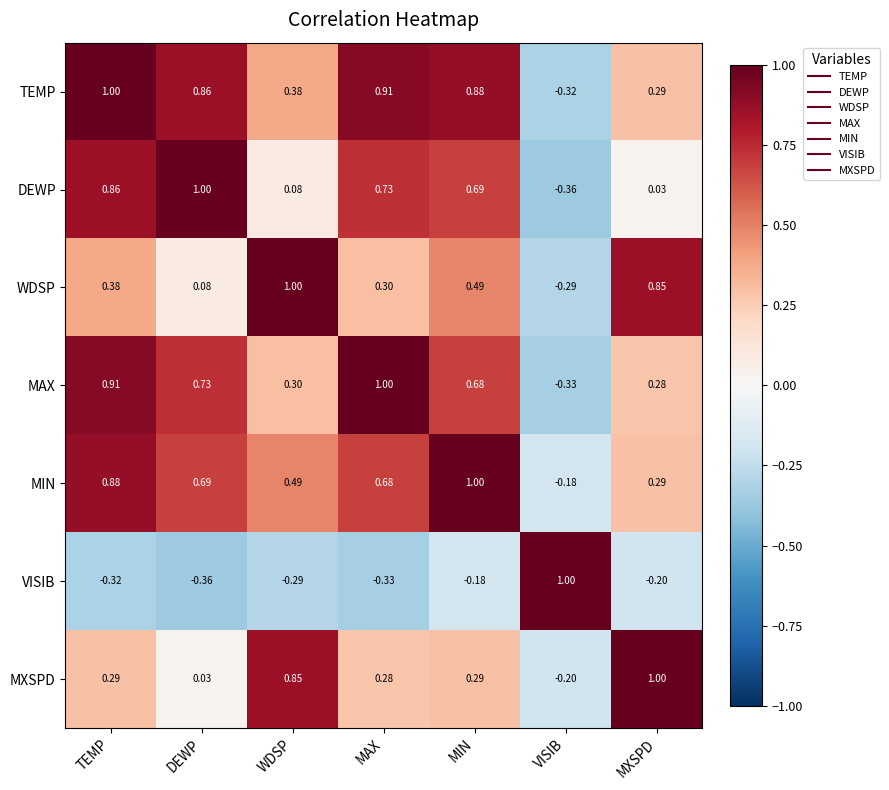

At which label does MIN reach its minimum?

VISIB